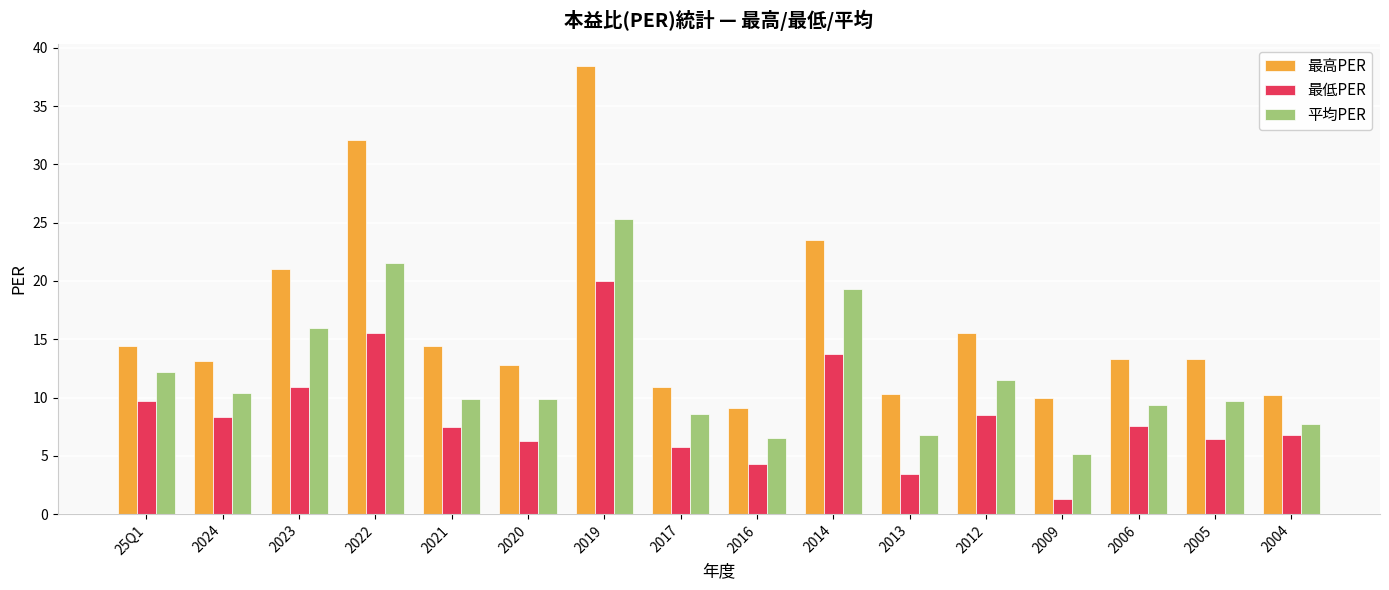

Is the value of 最低PER at 2004 greater than the value of 最高PER at 2024?

No